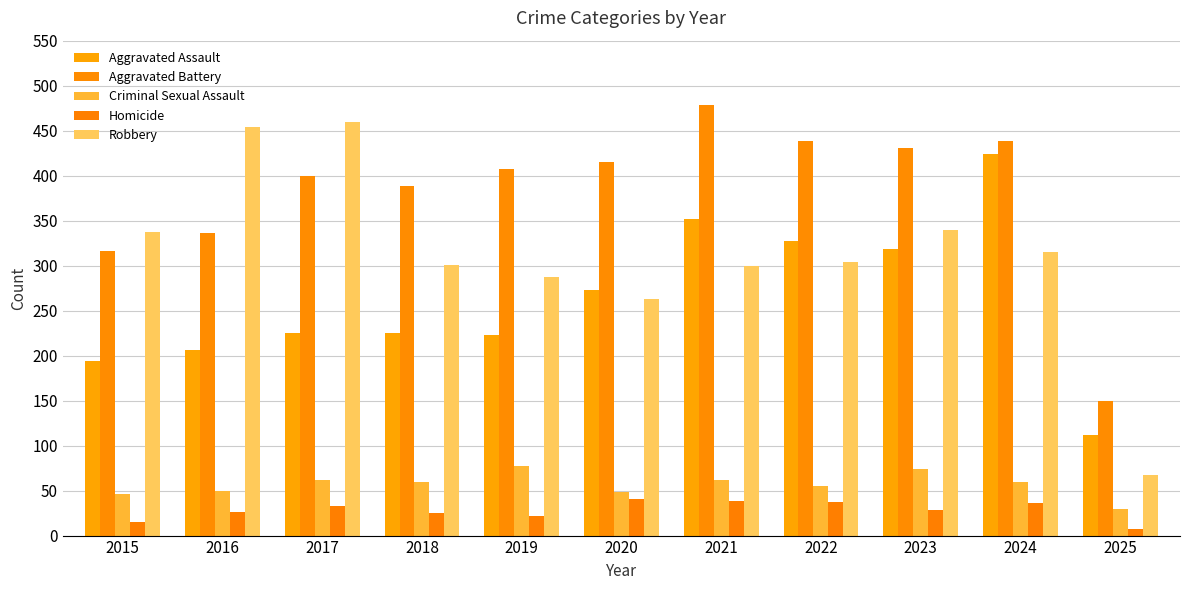

At which category does the chart reach its peak across all series?

2021